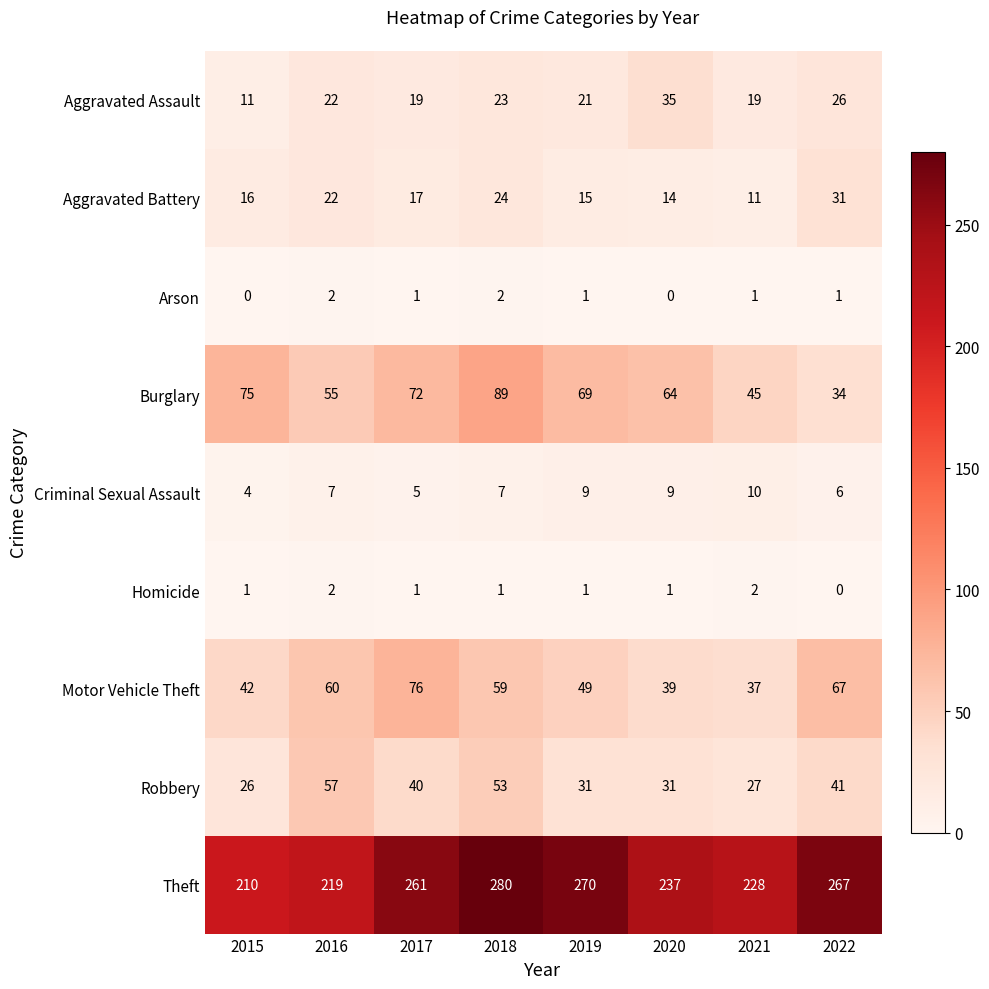

Which series has the largest range (max minus min)?

Theft